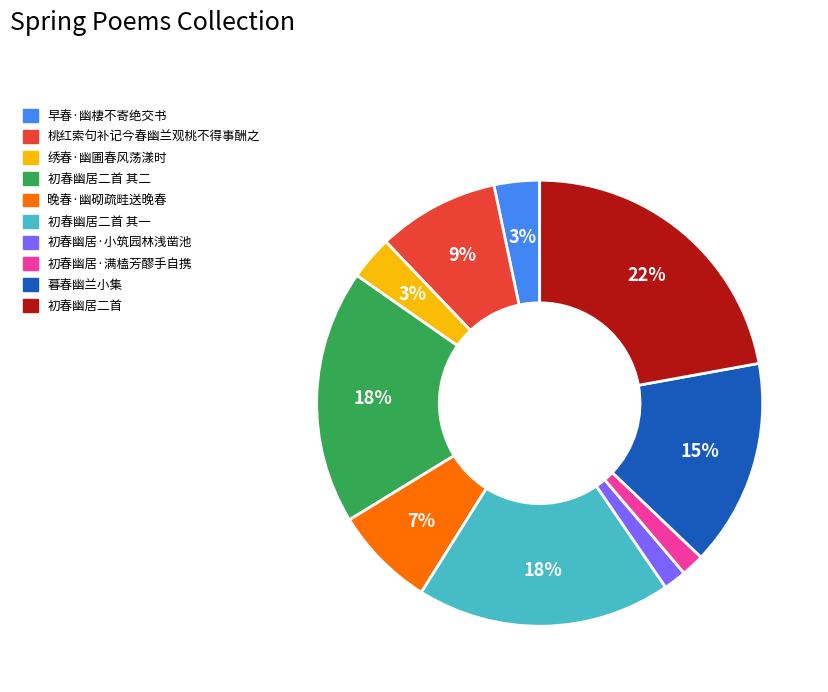

Is there a majority slice in this chart?

No